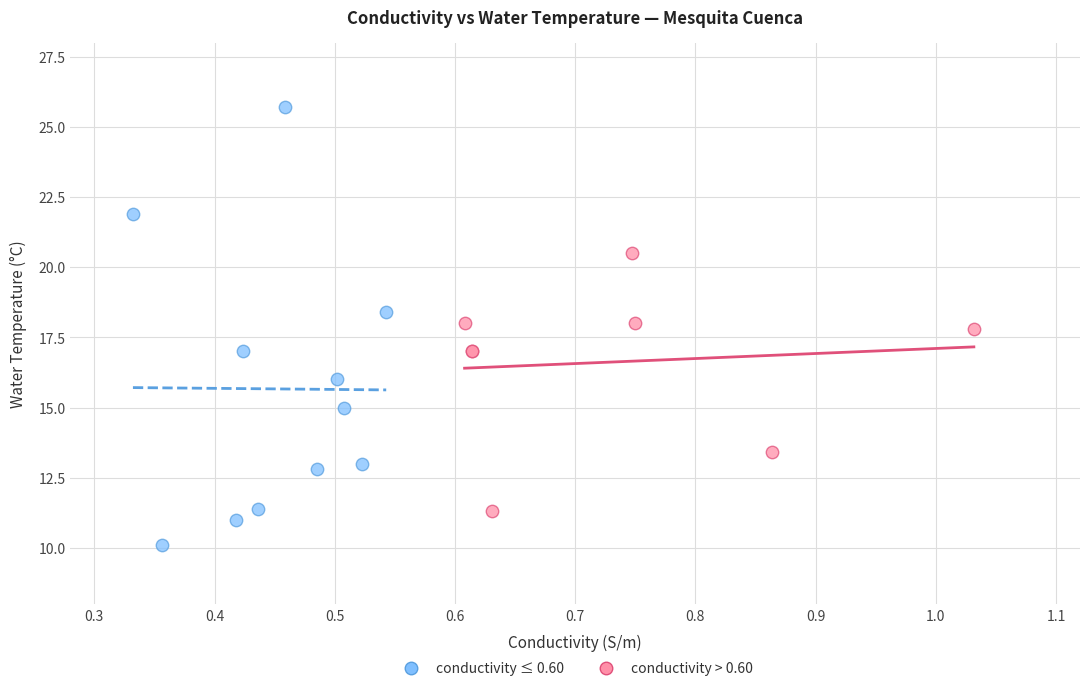

Which series reaches the minimum Y coordinate?

conductivity ≤ 0.60